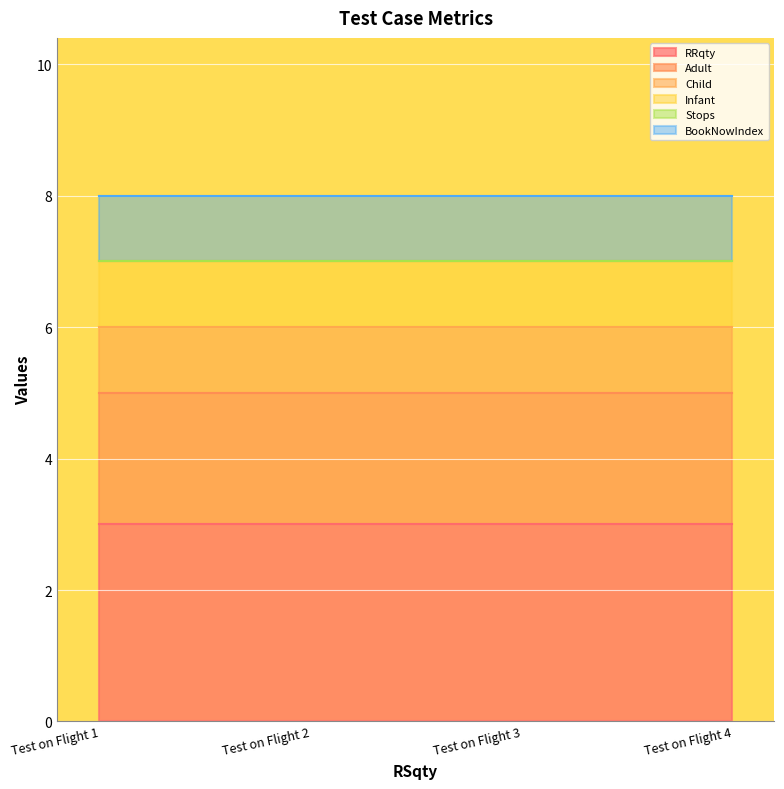

What is the sum of the Child values at Test on Flight 4 and Test on Flight 2?

2